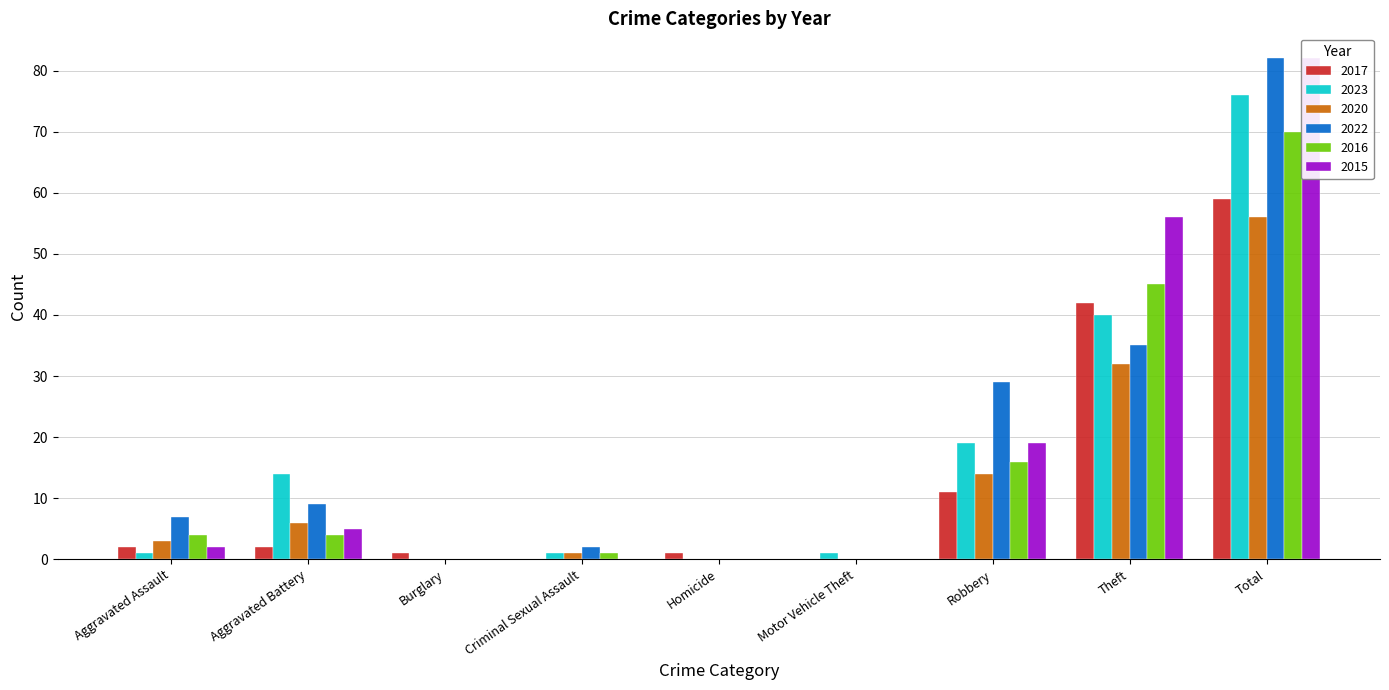

True or false: 2023 has a value of 2 at Criminal Sexual Assault.

False